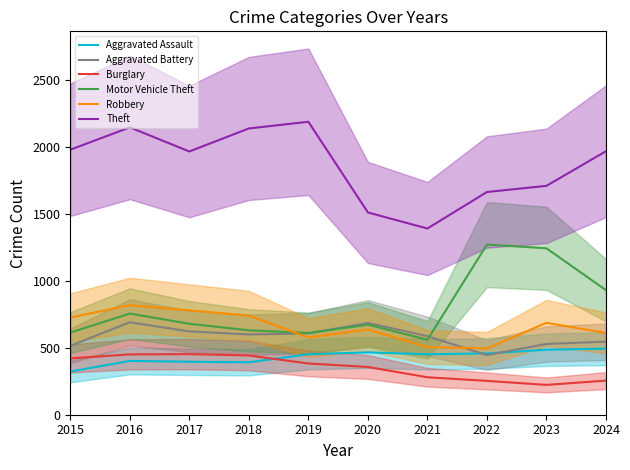

Which series has the widest spread of values?

Theft